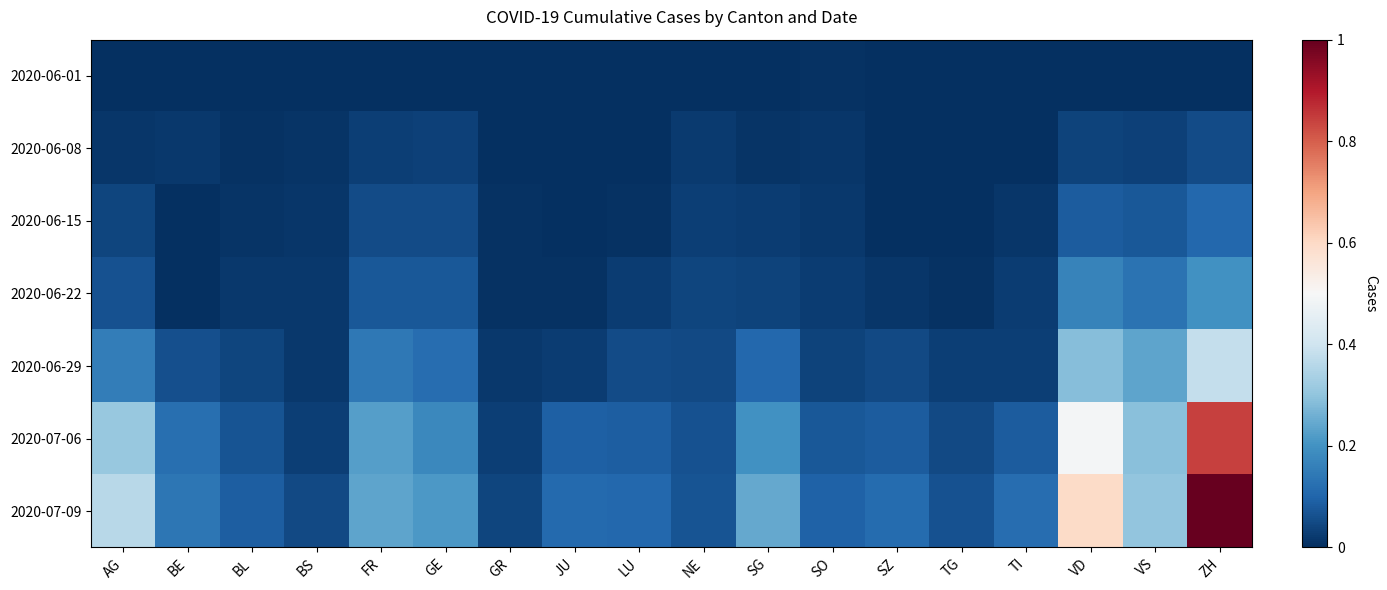

What is the greatest value displayed?

1.0